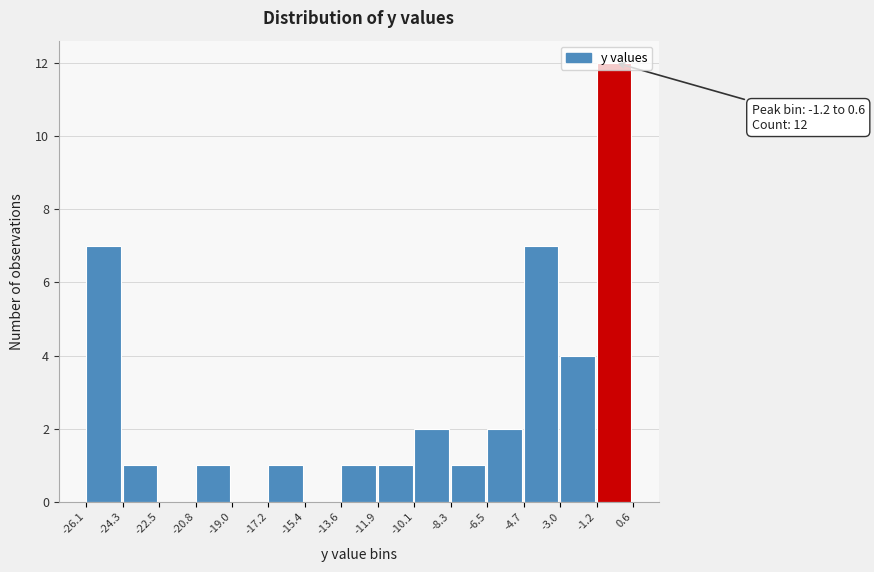

Over which range of the x-axis is the bar tallest?

-1.2 to 0.6